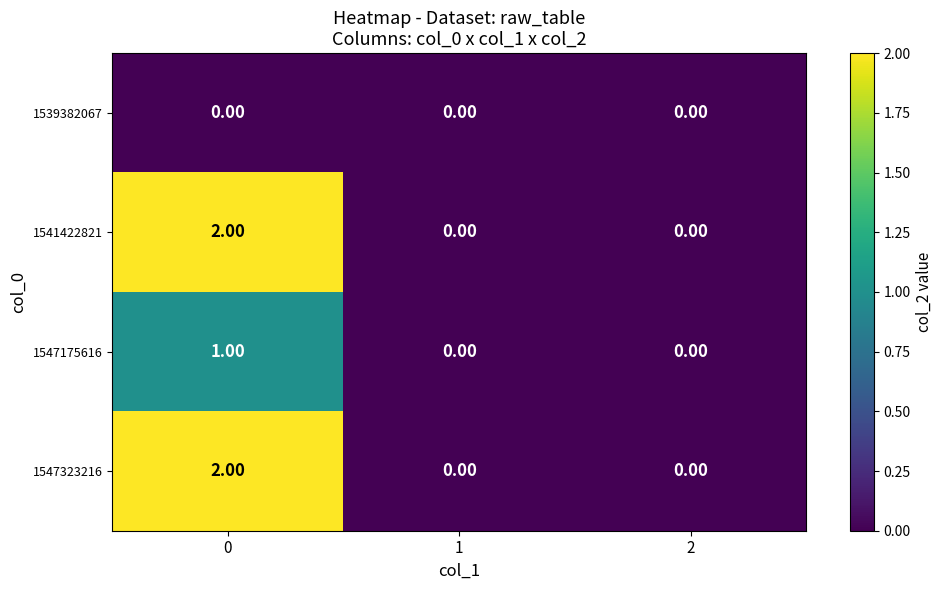

How many series are shown in this chart?

4